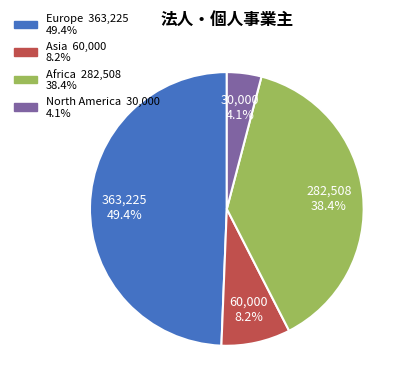

The North America slice represents 4% of the pie. True or false?

True